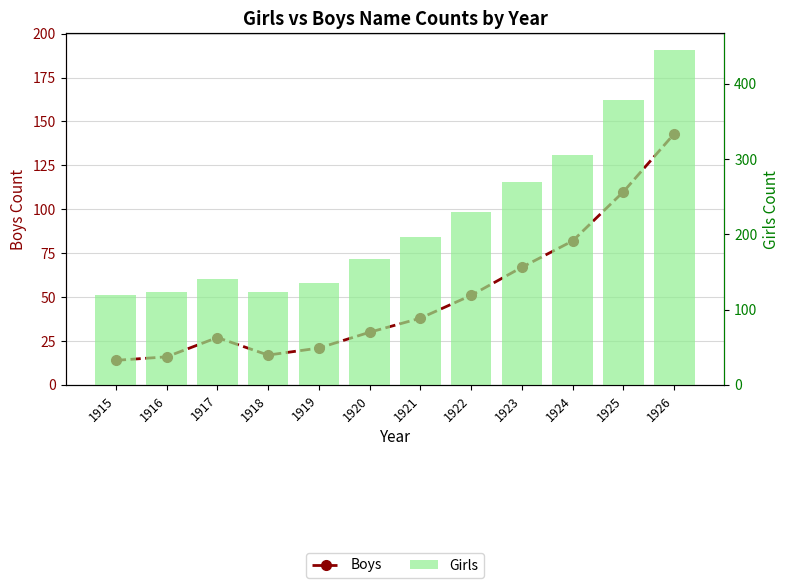

The value of Girls at 1922 is 303. True or false?

False